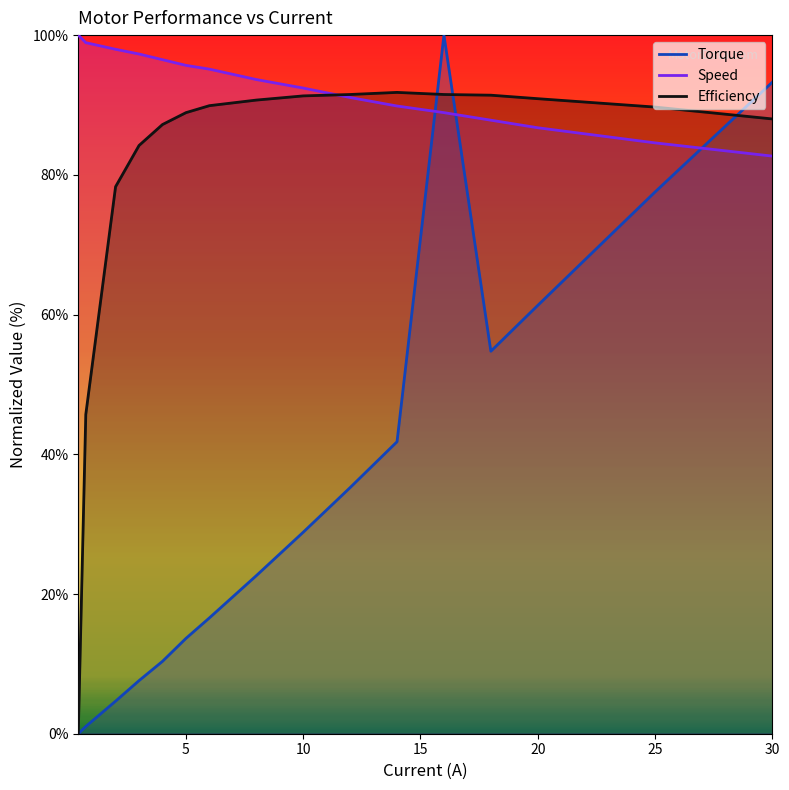

How many distinct data groups are displayed?

3